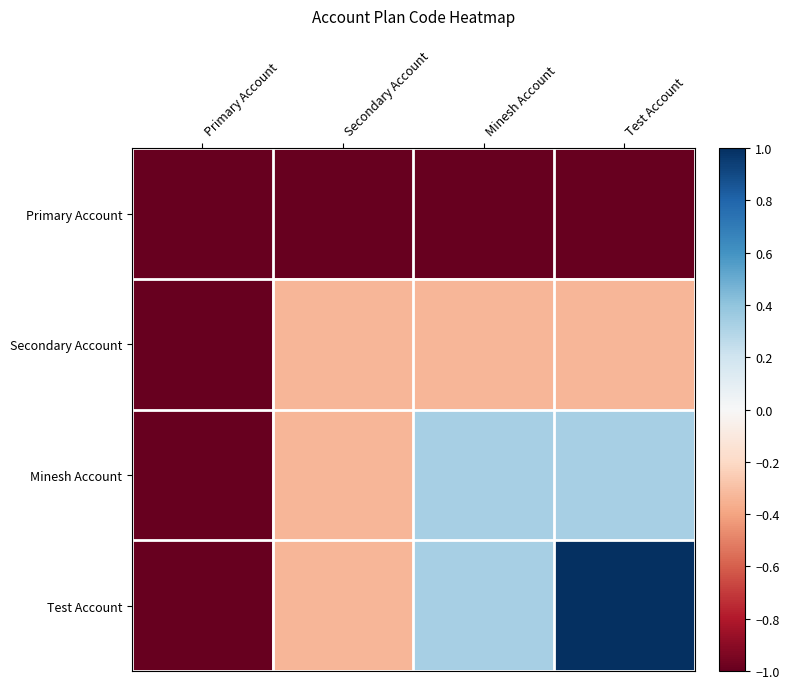

Reading right to left, list all the values displayed in this chart.

Primary Account: Test Account=-1.0	Minesh Account=-1.0	Secondary Account=-1.0	Primary Account=-1.0
Secondary Account: Test Account=-0.3	Minesh Account=-0.3	Secondary Account=-0.3	Primary Account=-1.0
Minesh Account: Test Account=0.3	Minesh Account=0.3	Secondary Account=-0.3	Primary Account=-1.0
Test Account: Test Account=1.0	Minesh Account=0.3	Secondary Account=-0.3	Primary Account=-1.0